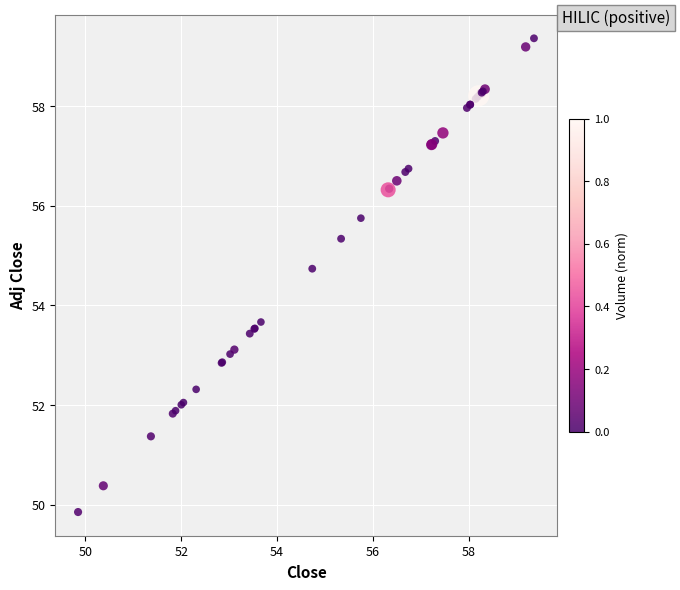

What Y value in the scatter plot is closest to 54?

53.7